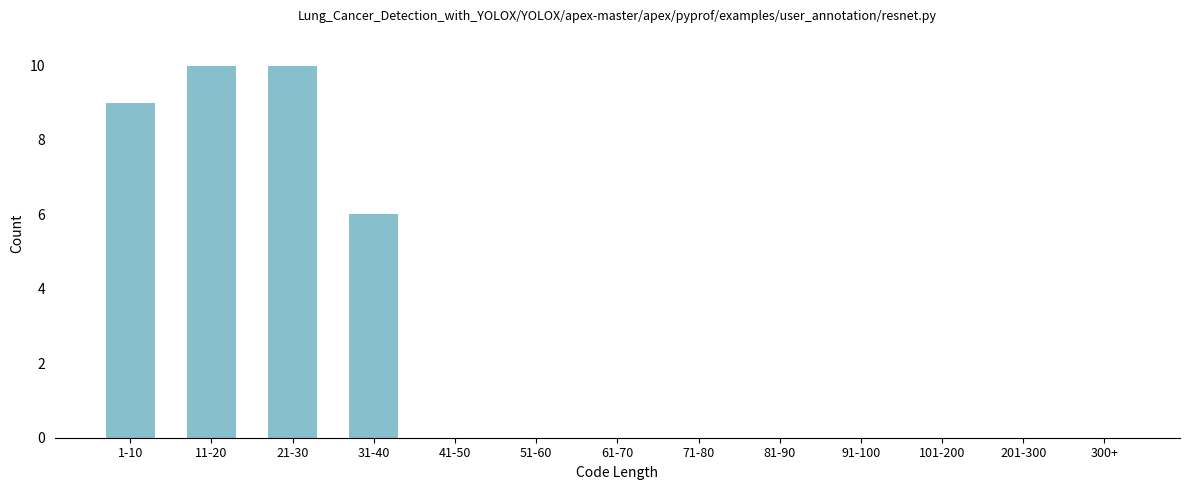

Reading left to right, transcribe all the data shown in this chart.

1-10=9	11-20=10	21-30=10	31-40=6	41-50=0	51-60=0	61-70=0	71-80=0	81-90=0	91-100=0	101-200=0	201-300=0	300+=0